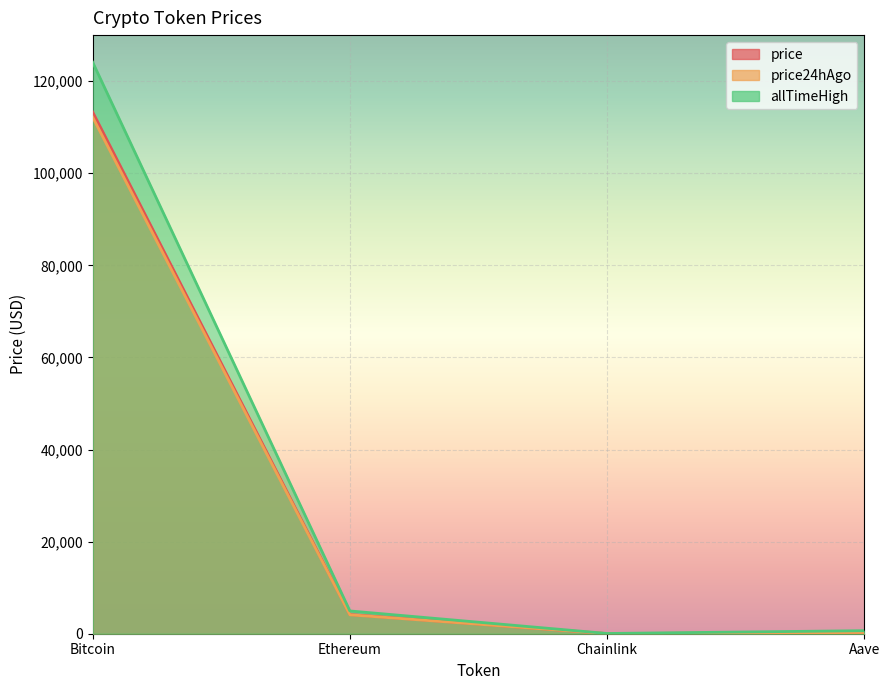

How many data points in price are above 4165?

2